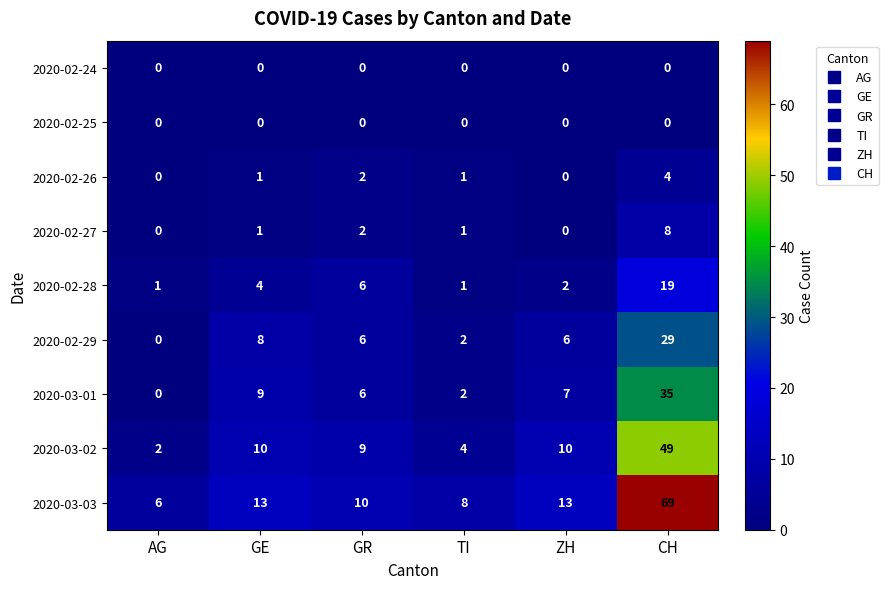

Where is 2020-02-26 nearest to the value 2?

GR